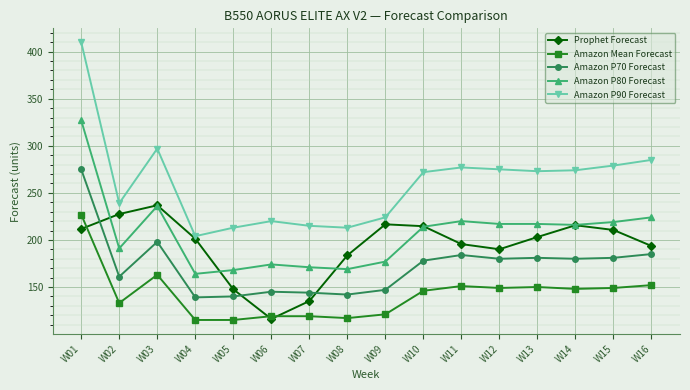

Which series has the widest spread of values?

Amazon P90 Forecast